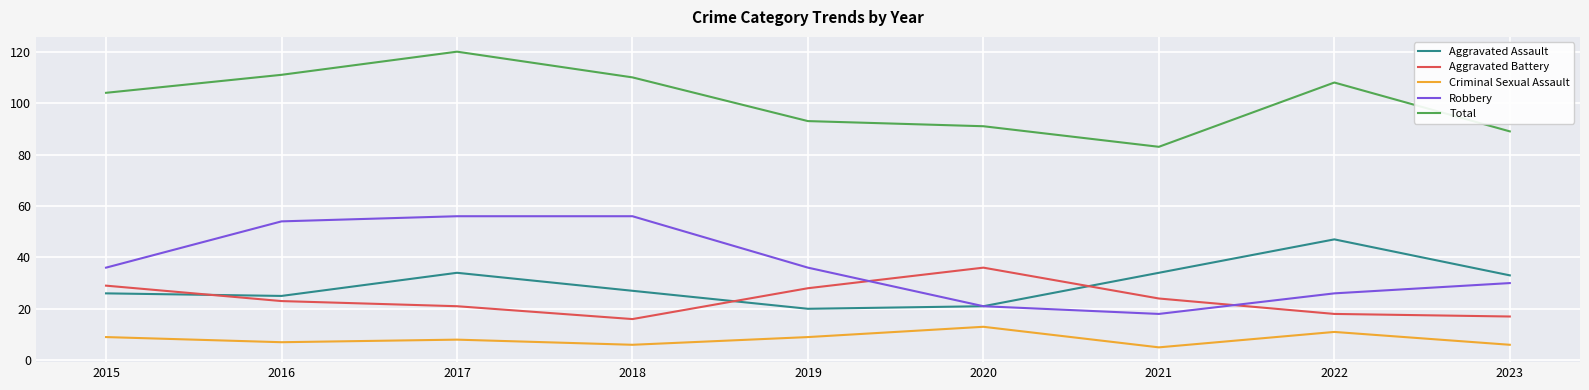

Which series has the largest range (max minus min)?

Robbery